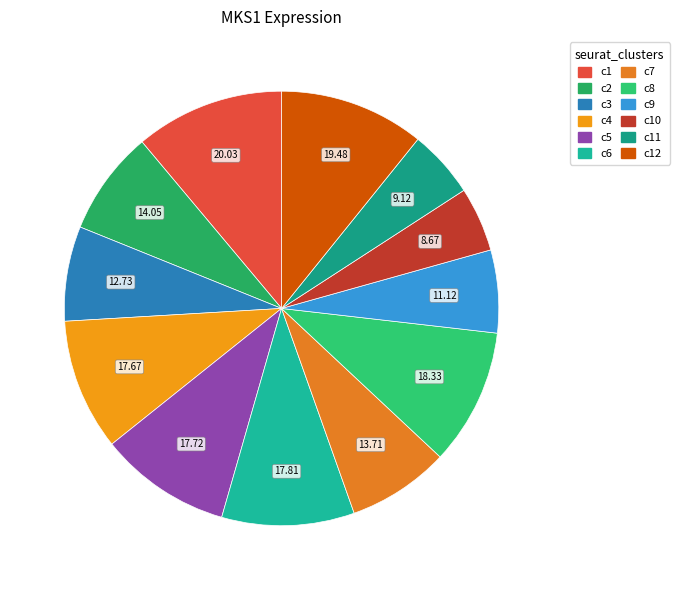

How many slices are in this pie chart?

12